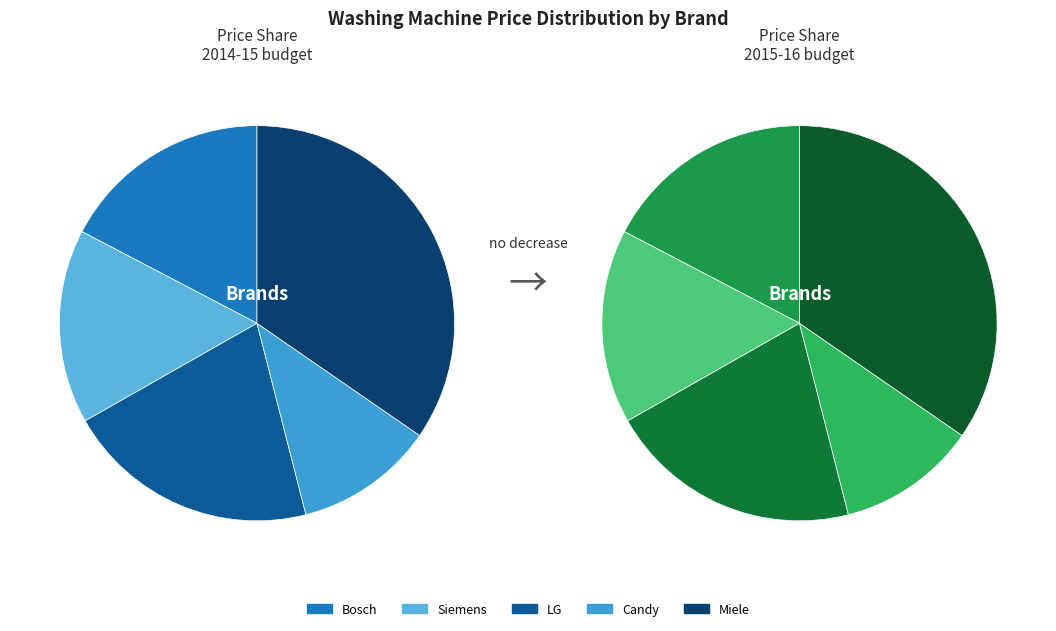

Is there a majority slice in this chart?

No